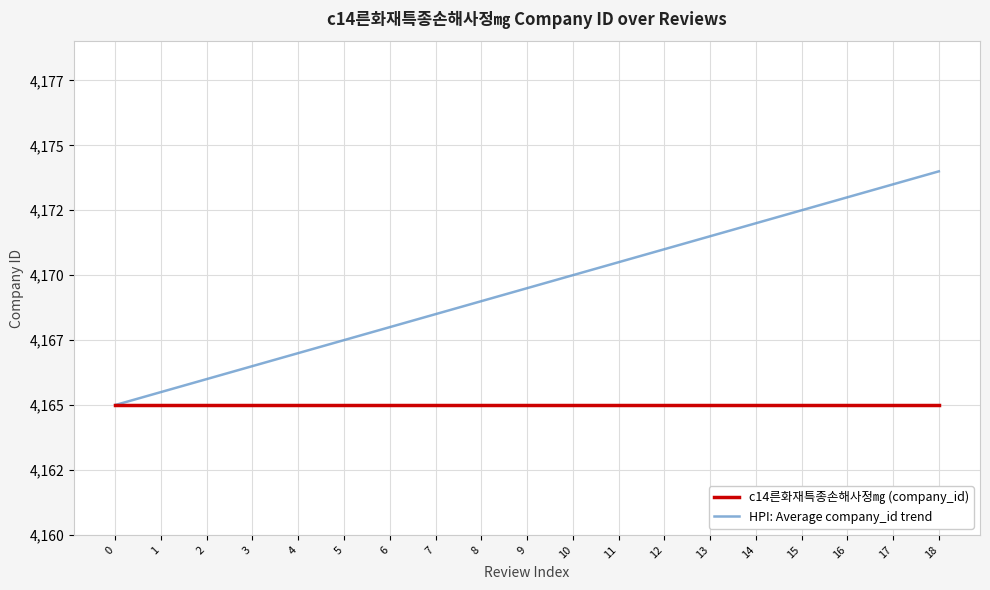

Does the chart display data point markers on the line(s)?

No